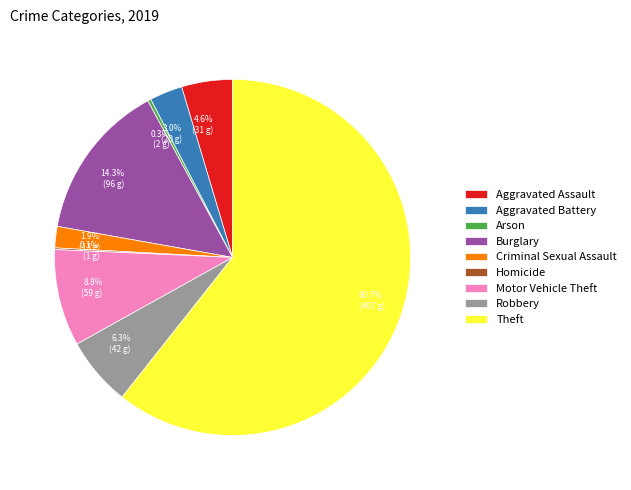

What percentage is NOT represented by 6.3% (42 g)?

93.7%